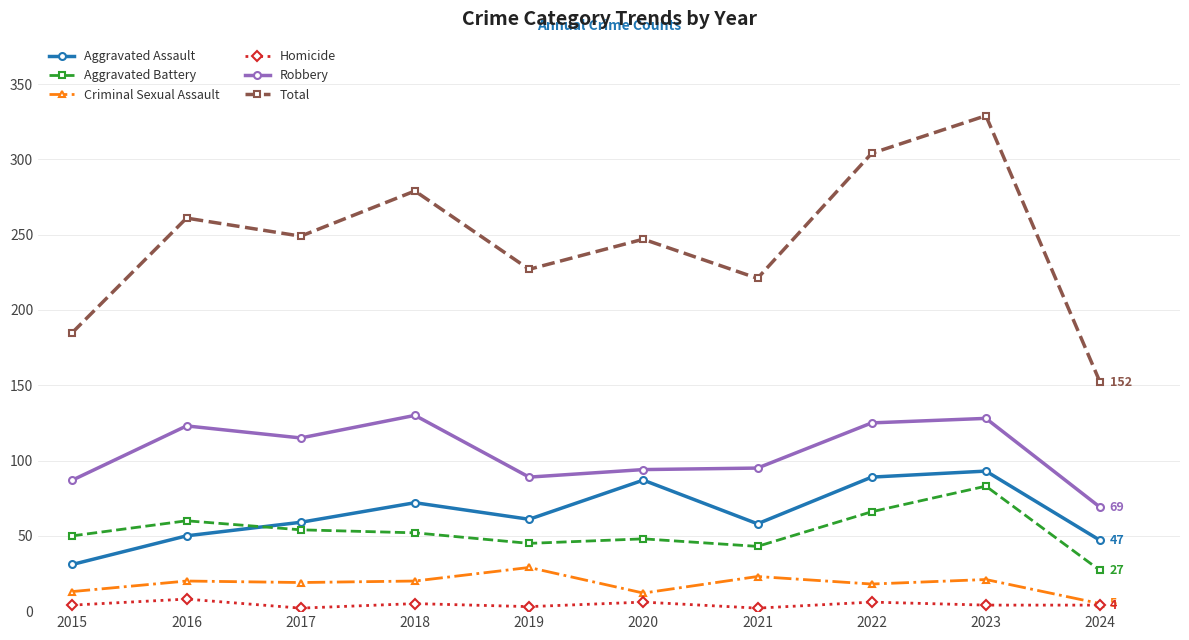

Which series changed the most between 2019 and 2024?

Total